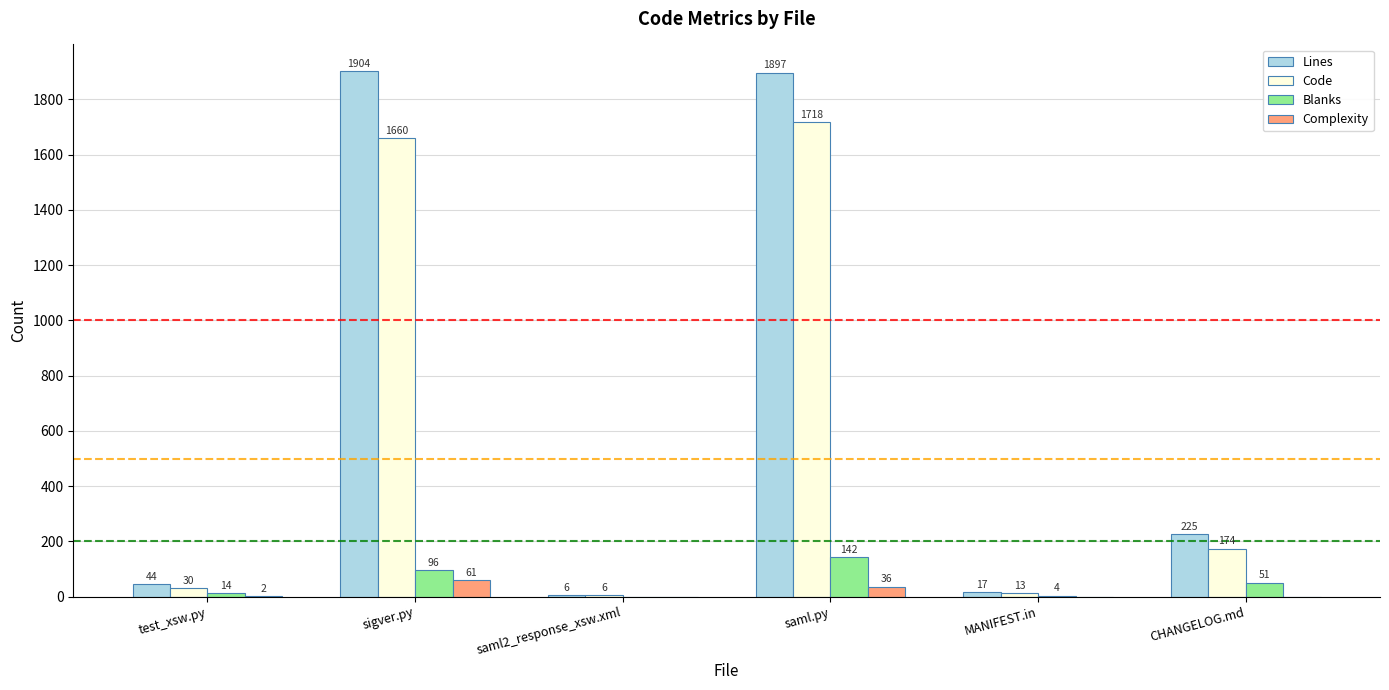

Which series has the largest range (max minus min)?

Lines